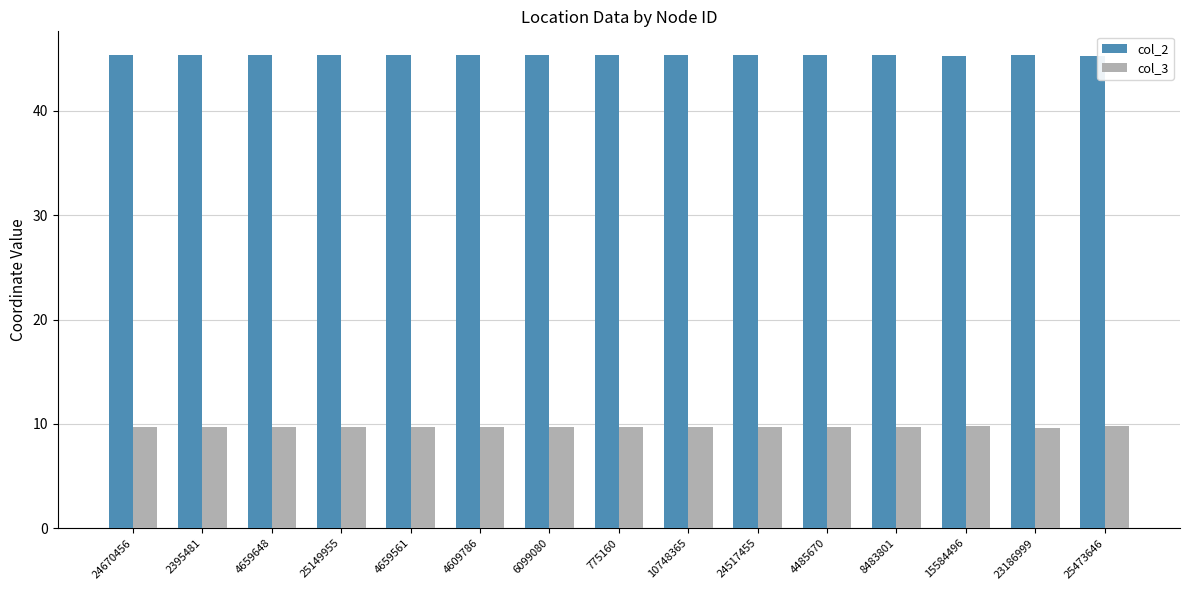

Rank the series by their average value, from highest to lowest.

col_2, col_3